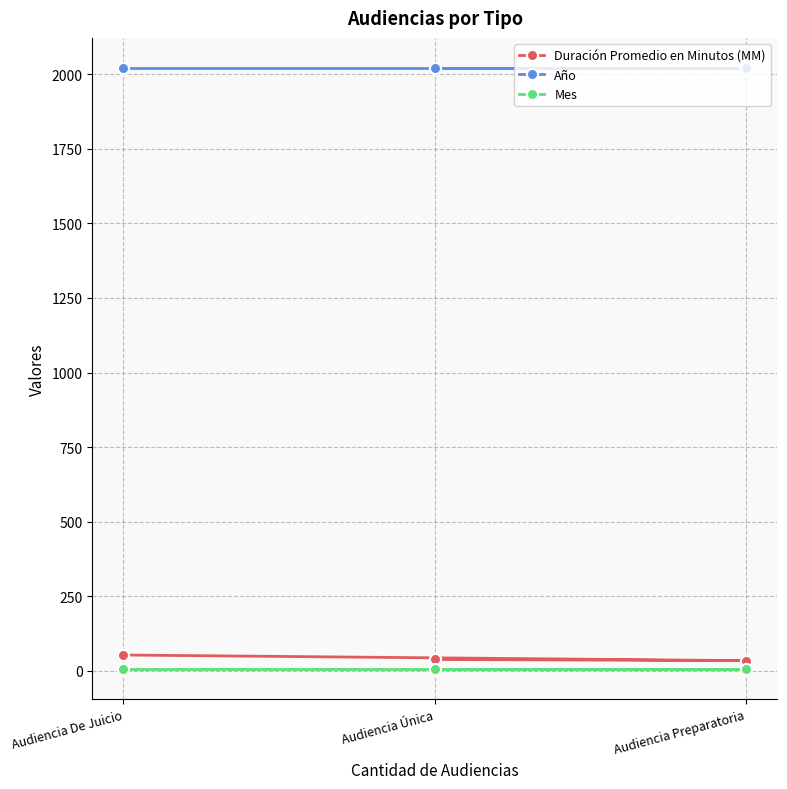

What is the minimum value for Año?

2021